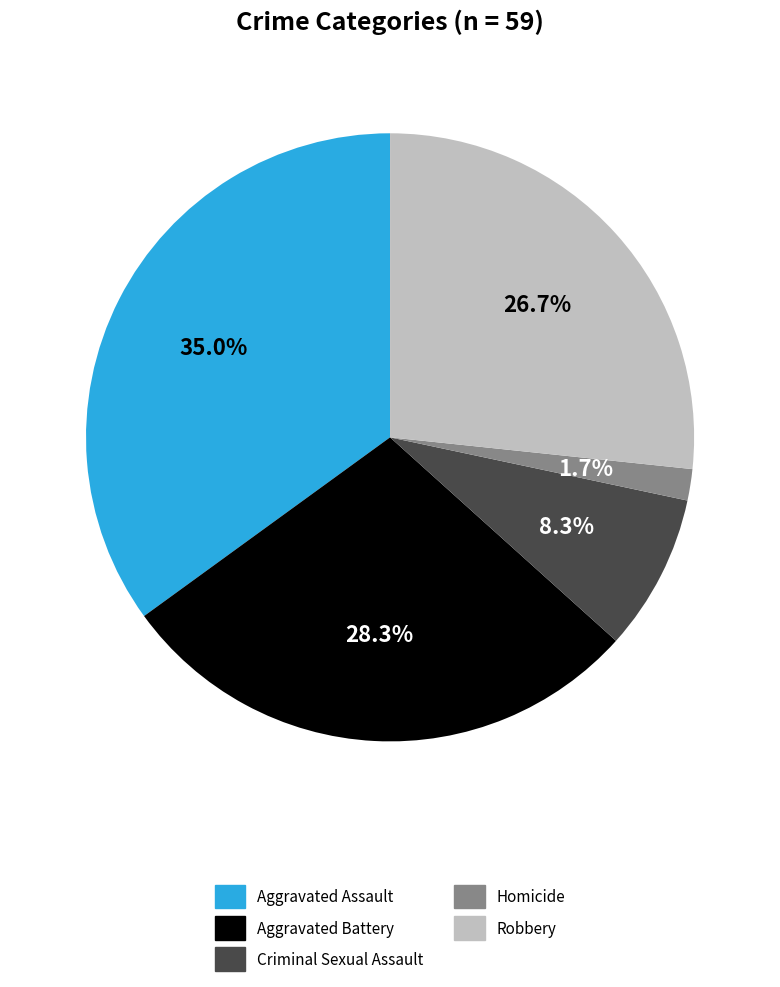

To the nearest percent, what percentage of the pie is Homicide?

2%